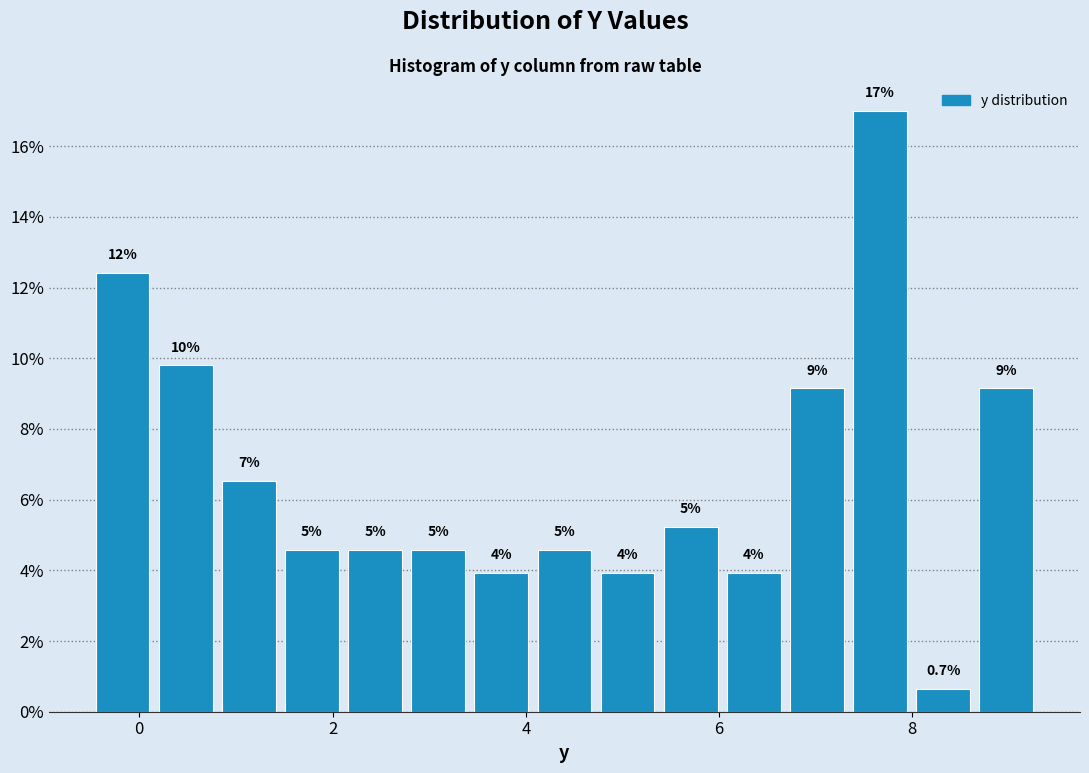

Around what value on the x-axis is the tallest bar? Give the approximate position of its centre, as read against the axis.

7.6